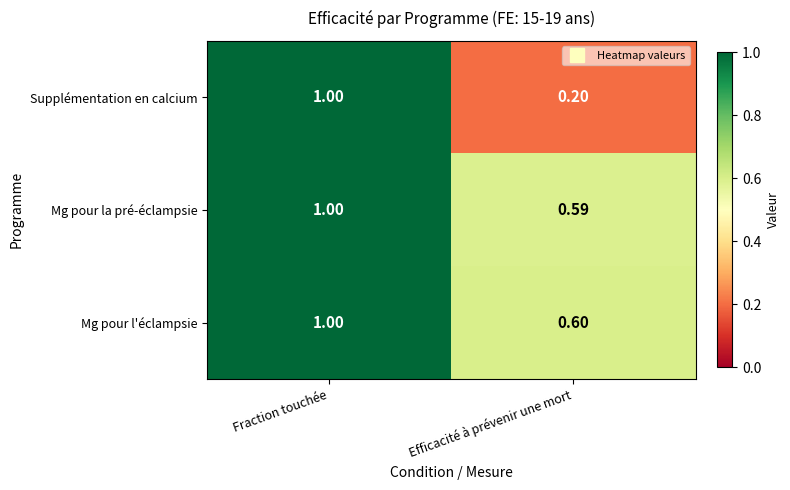

List the labels in order of Supplémentation en calcium value, largest first.

Fraction touchée, Efficacité à prévenir une mort